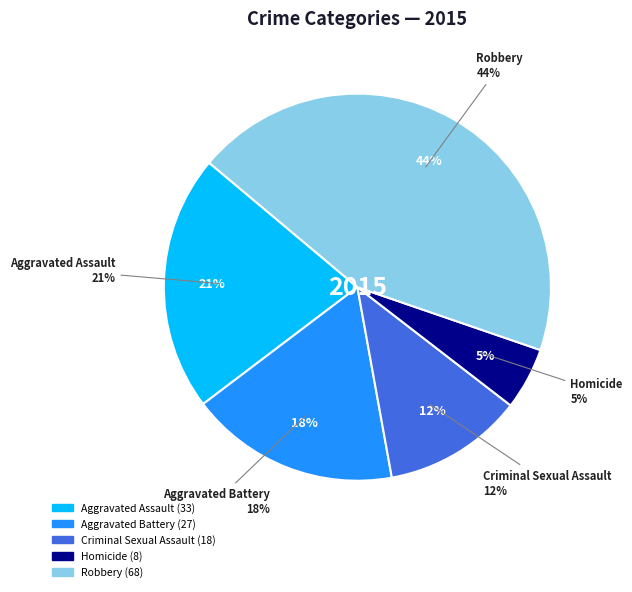

What portion of the pie excludes Homicide?

94.8%